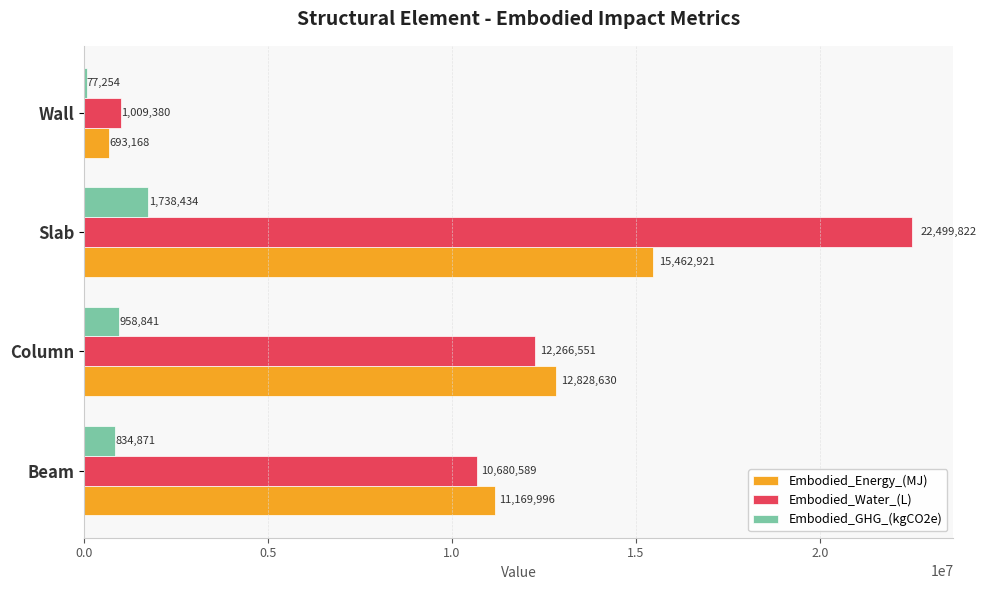

List the labels in order of Embodied_Water_(L) value, largest first.

Slab, Column, Beam, Wall